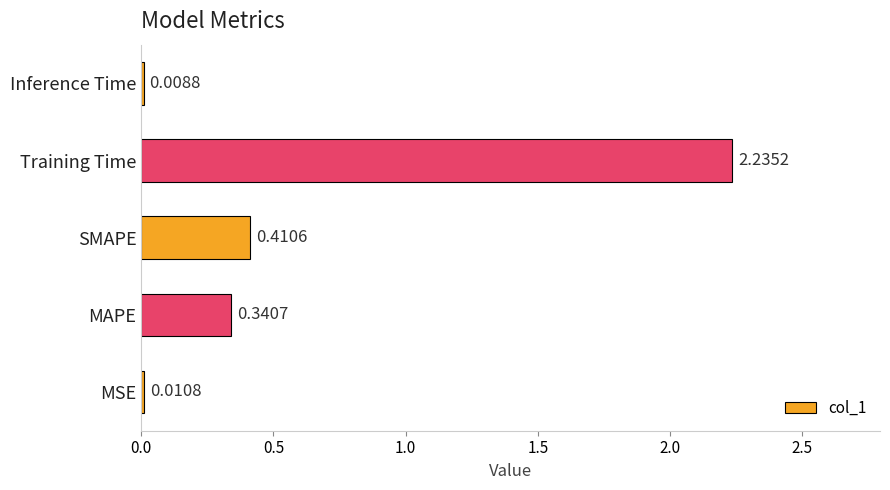

At which label is the value closest to 1?

SMAPE